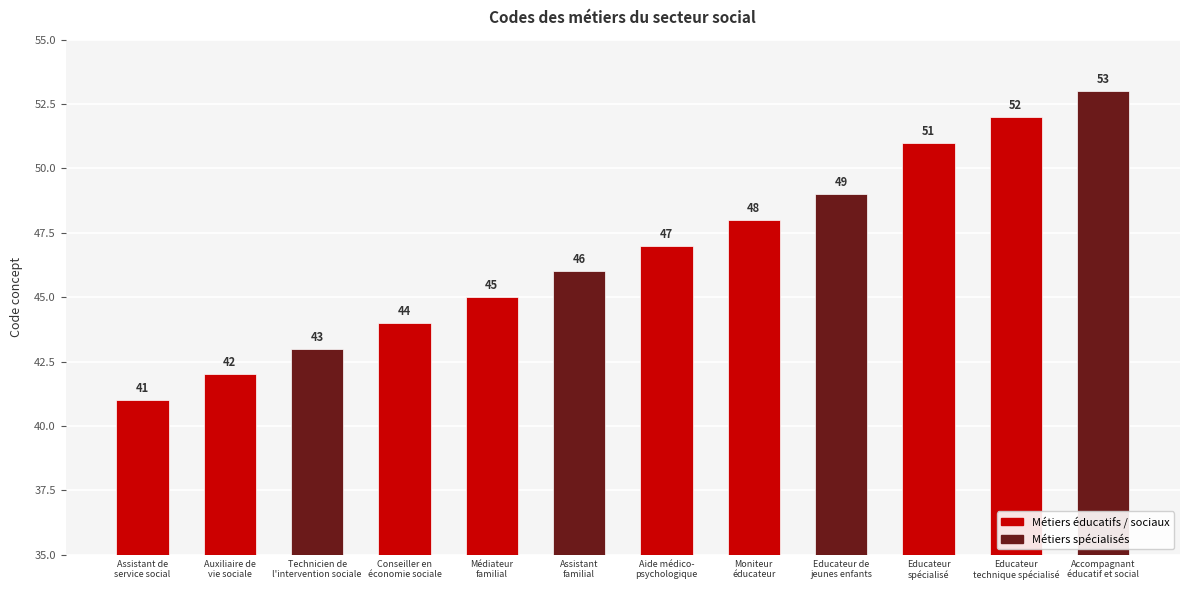

What is the value of the 11th bar from the left?

52